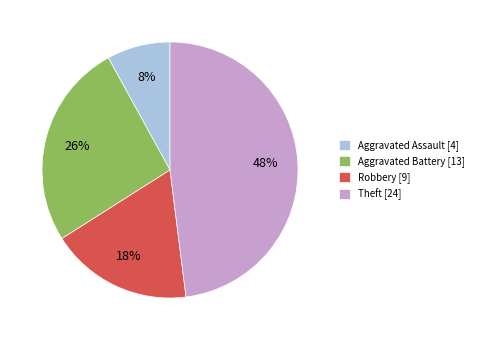

Do Robbery and Theft together represent more than half of the pie?

Yes